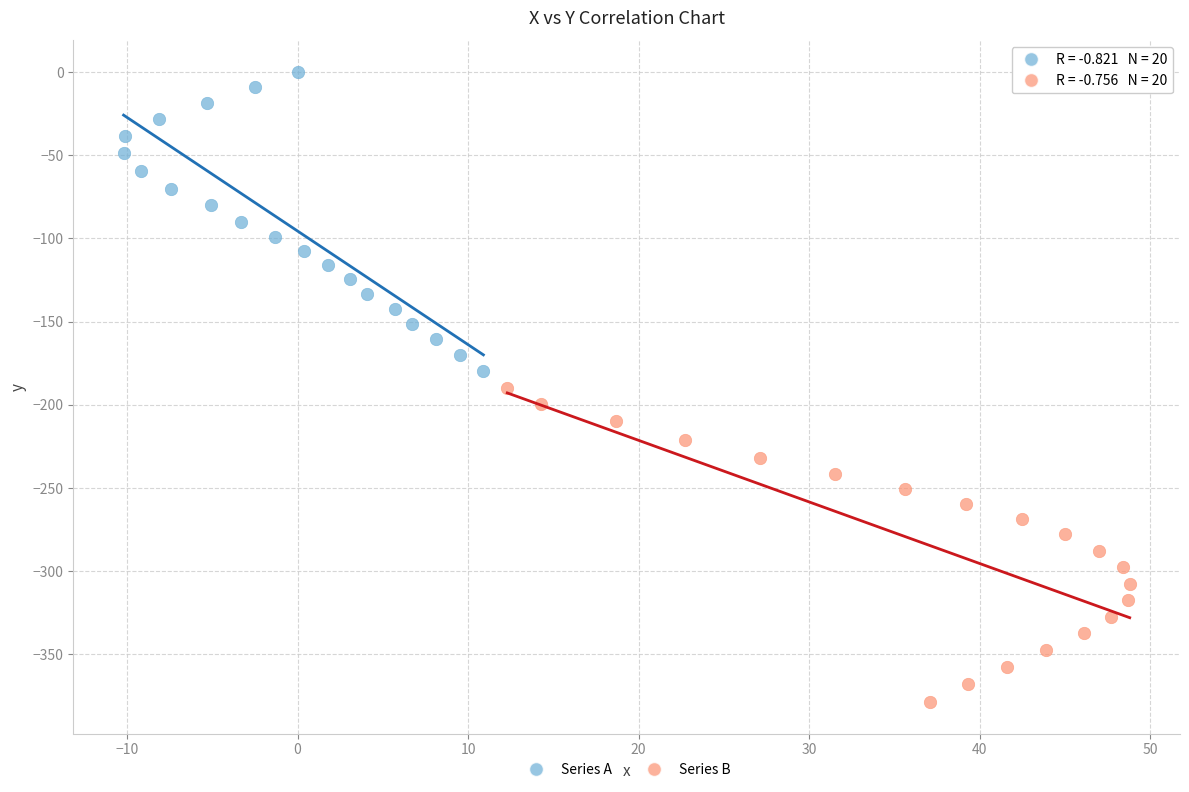

Which series reaches the minimum Y coordinate?

Series B